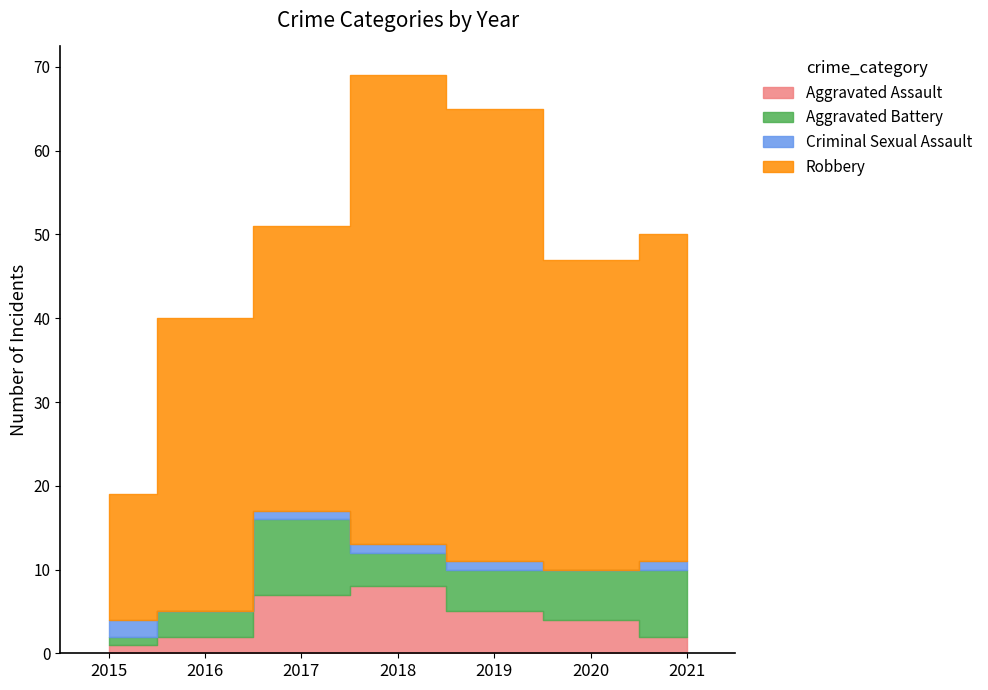

How many values in the Aggravated Battery series are below 5?

3